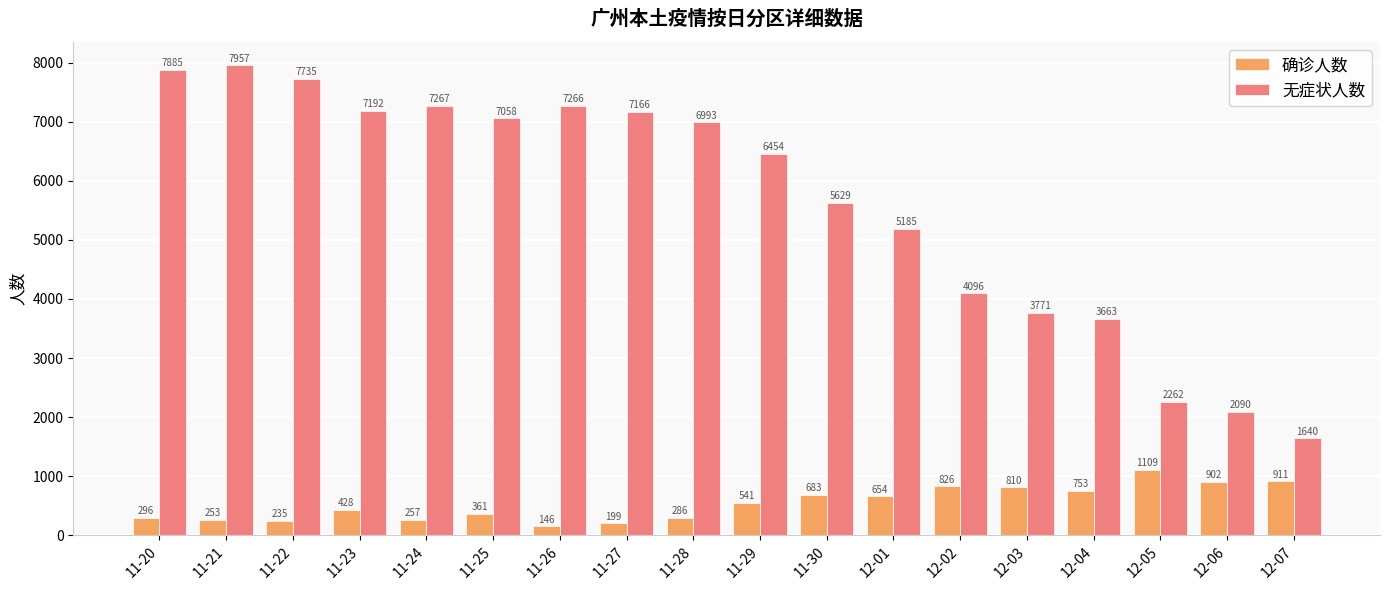

Rank the series at 11-20 from lowest to highest value.

确诊人数, 无症状人数